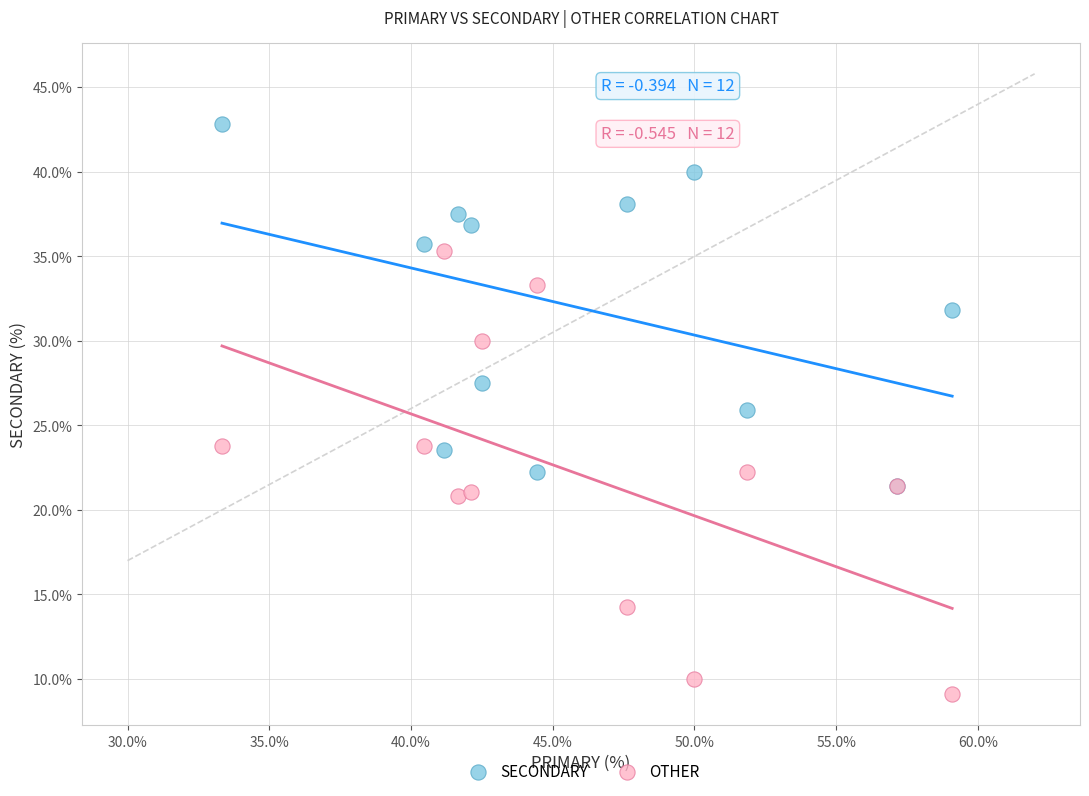

Which series has the widest spread of Y values?

OTHER